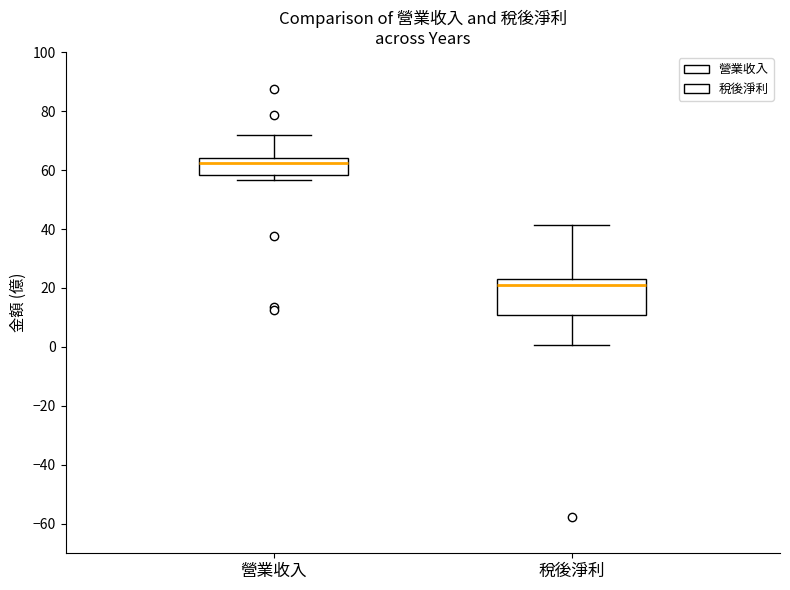

Which box is the tallest, from its lower edge to its upper edge?

稅後淨利